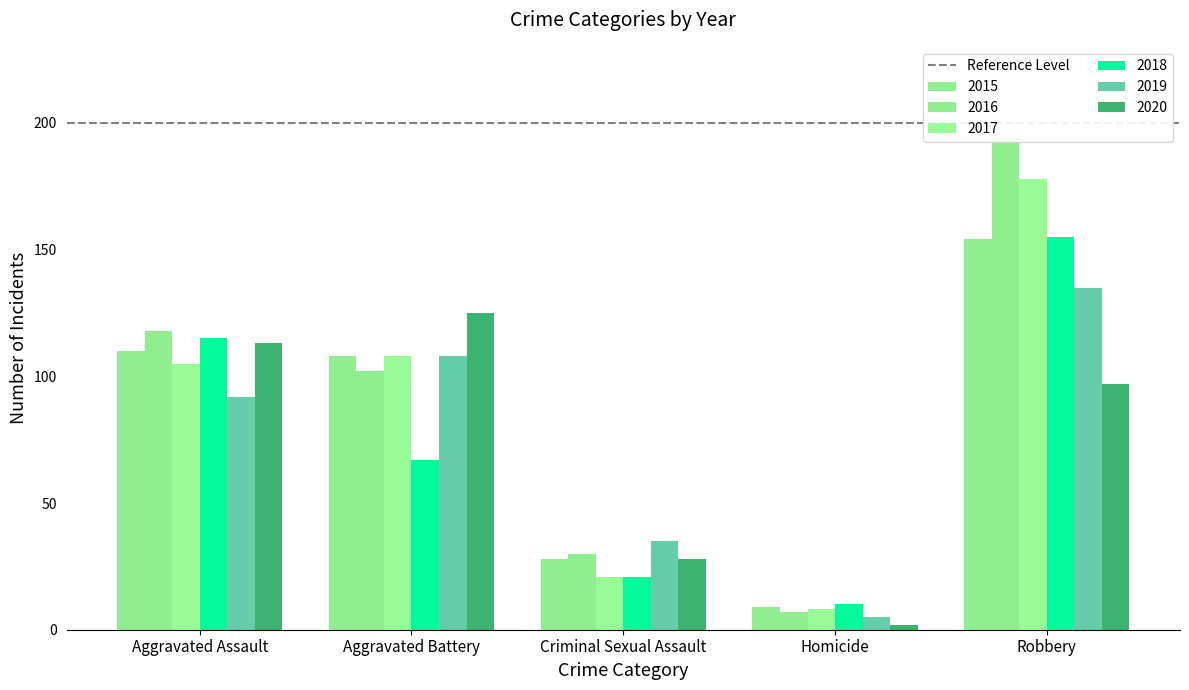

Where does the 2018 series first go above 67?

Aggravated Assault